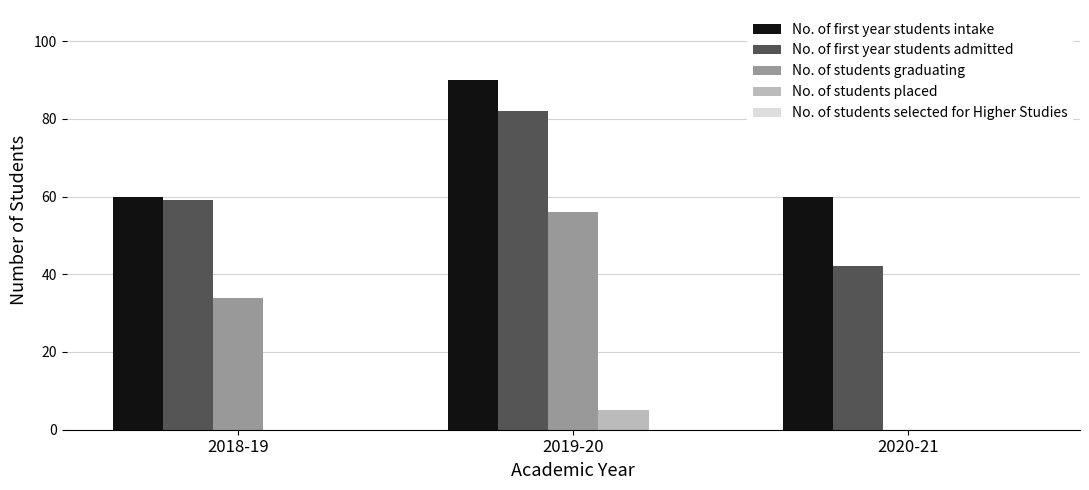

What is the sum of the No. of students graduating values at 2018-19 and 2019-20?

90